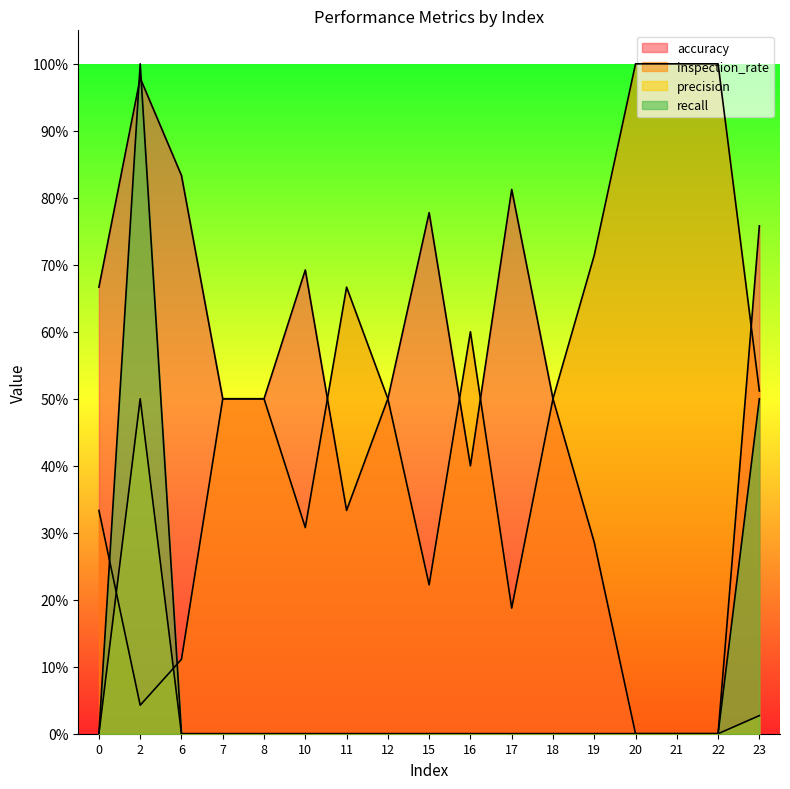

Is it true that precision equals 0.0 at 8?

True